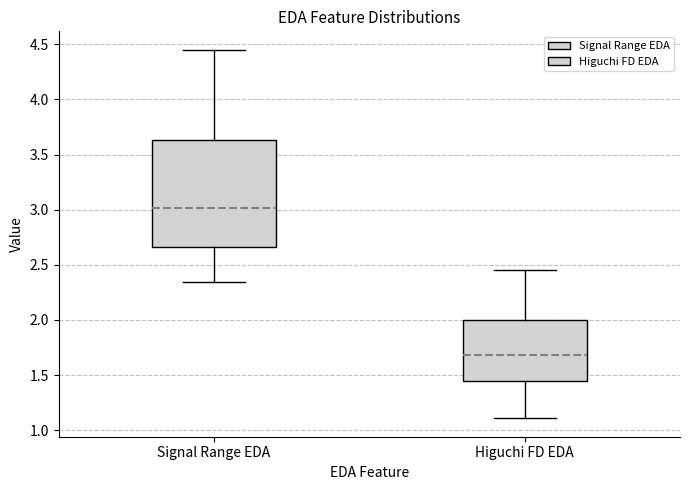

Reading left to right, read every box against the y-axis: the position of its median line, the range the box covers, and the ends of its whiskers. The values are not printed on the chart, so give them approximately, as read against the axis.

Signal Range EDA: median 3.00, box 2.65 to 3.65, whiskers 2.35 to 4.45
Higuchi FD EDA: median 1.70, box 1.45 to 2.00, whiskers 1.10 to 2.45